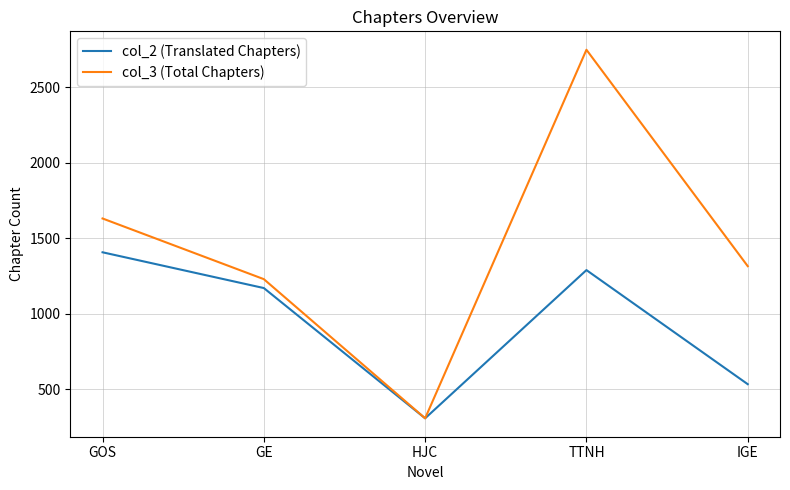

True or false: col_2 (Translated Chapters) has a value of 534 at IGE.

True